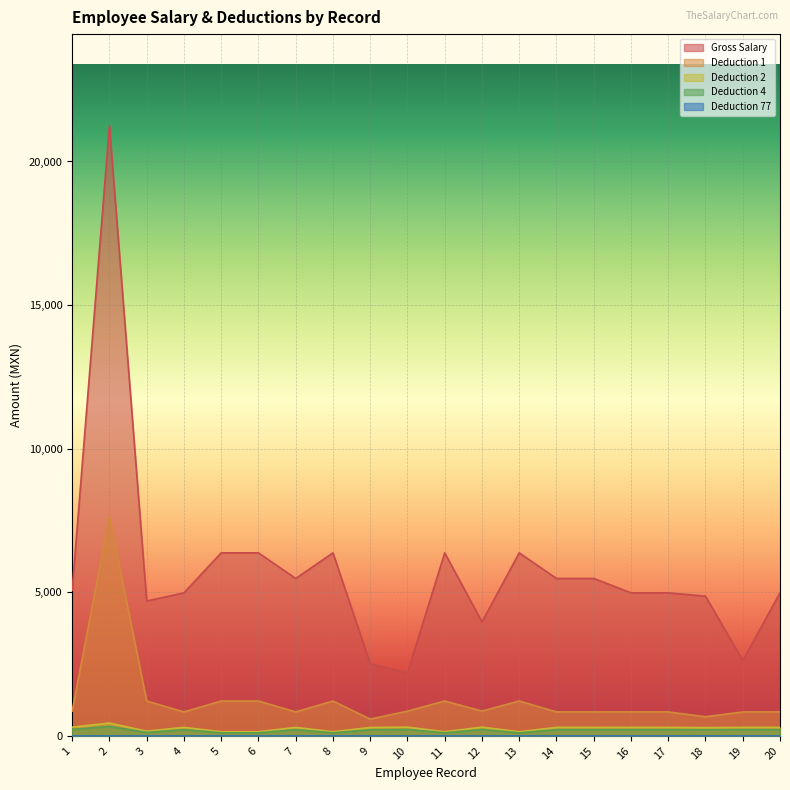

In Deduction 1, how many points are higher than both neighbors (excluding endpoints)?

4